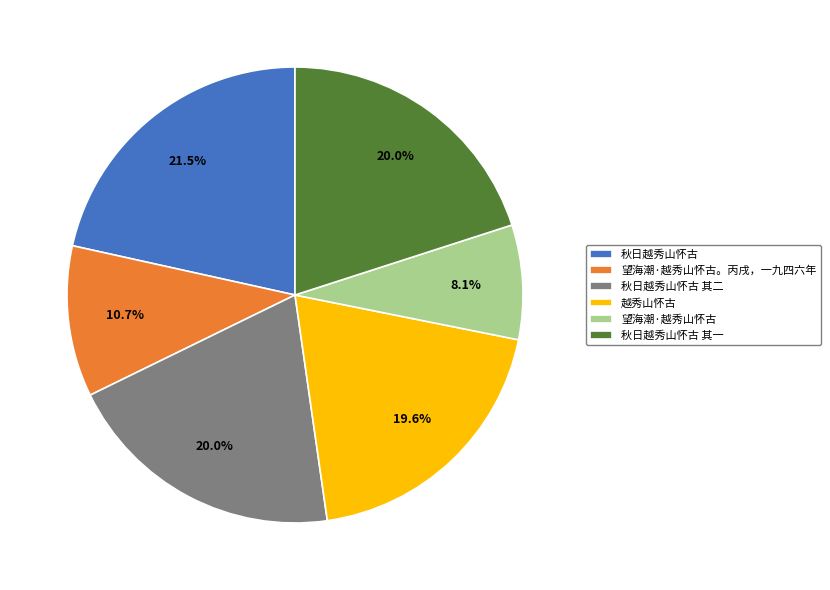

Is it true that 越秀山怀古 is 20% of the pie?

True